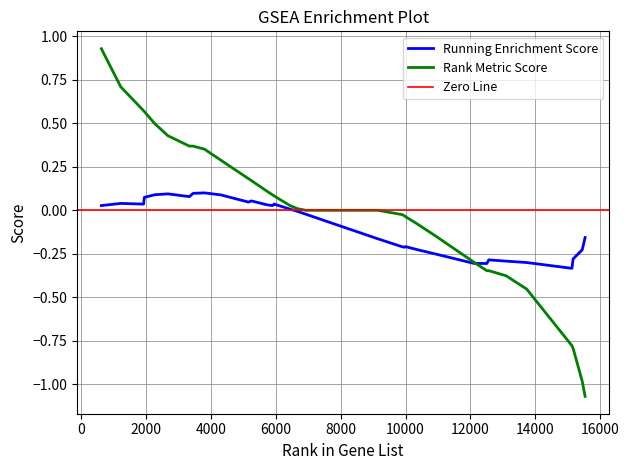

Count the number of categories in the chart.

40